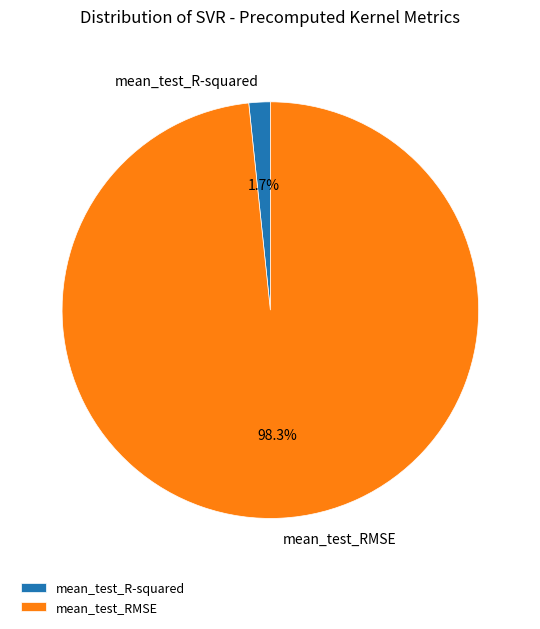

Which category accounts for the majority?

mean_test_RMSE